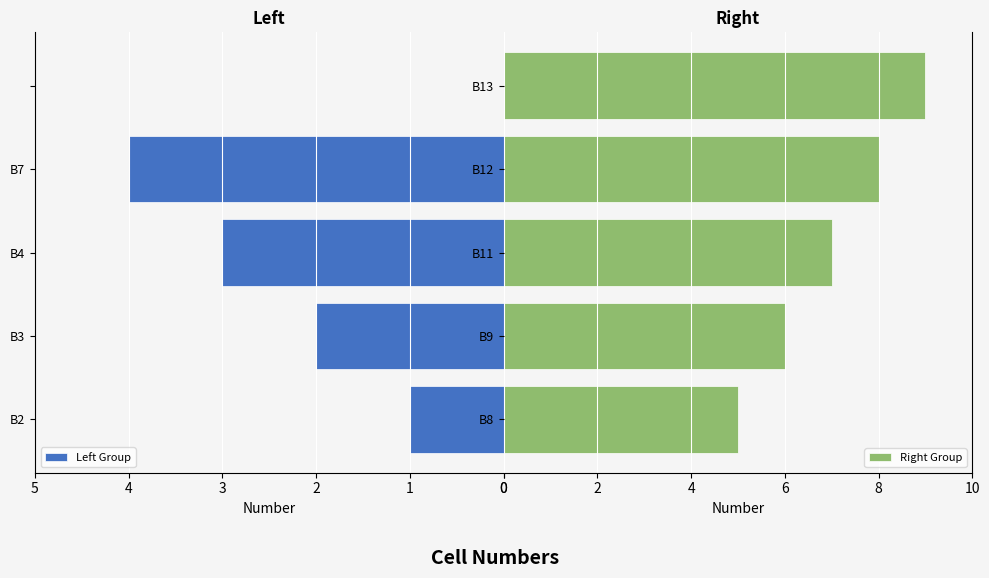

Which series has the largest range (max minus min)?

Left Group